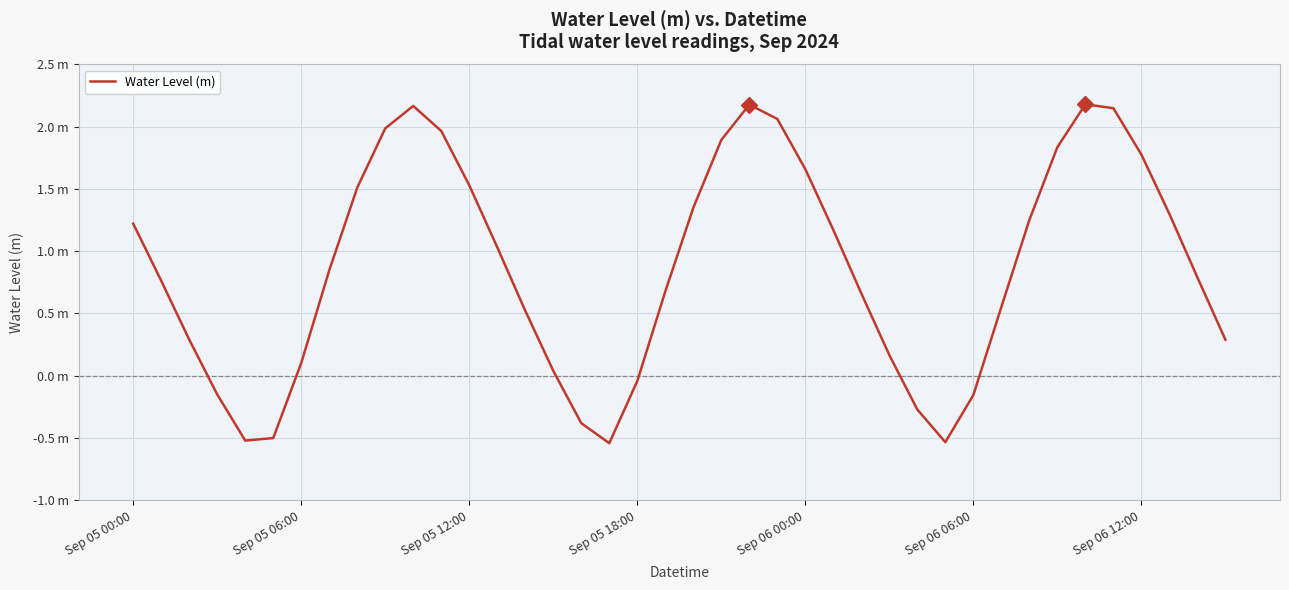

What is the value of the 26th point from the left?

1.2